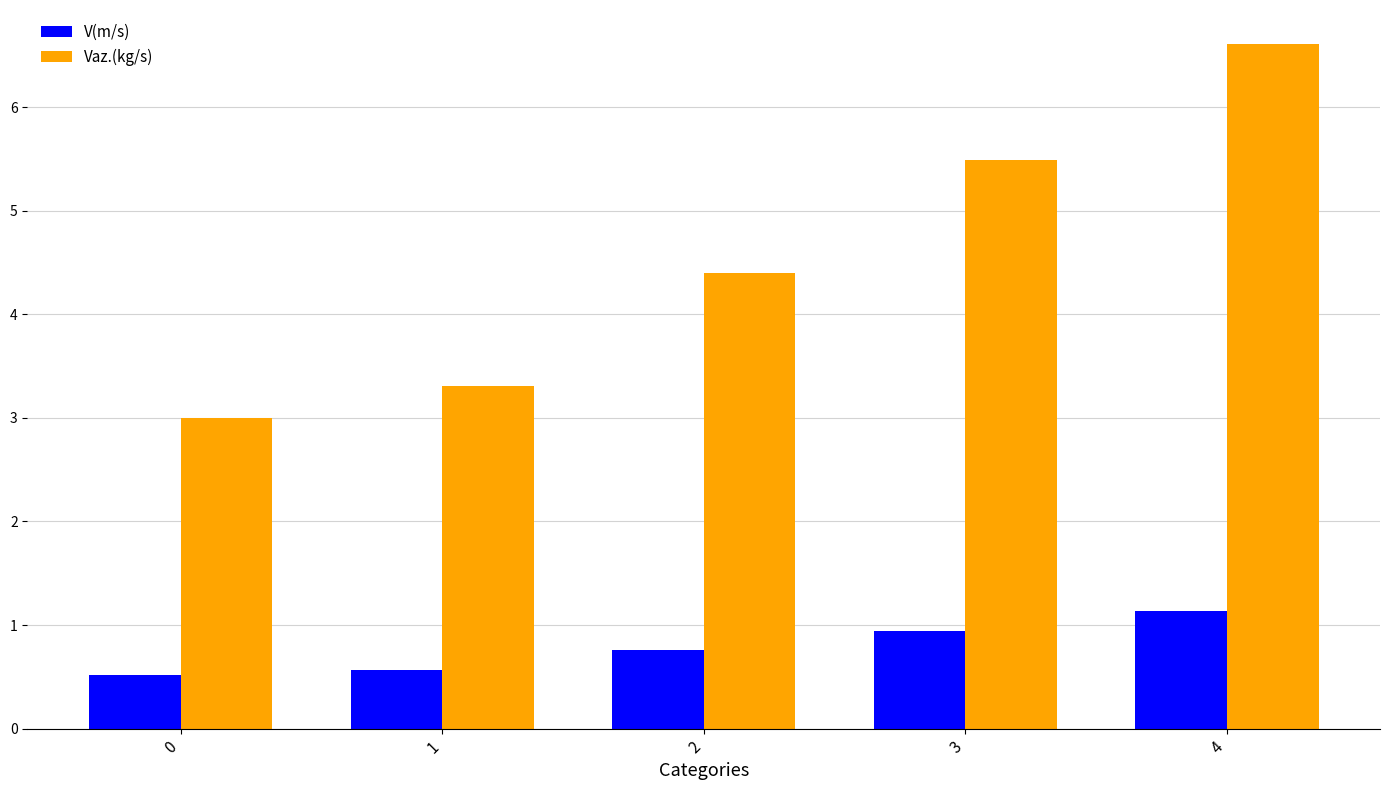

What is the highest value of the Vaz.(kg/s) series?

6.6